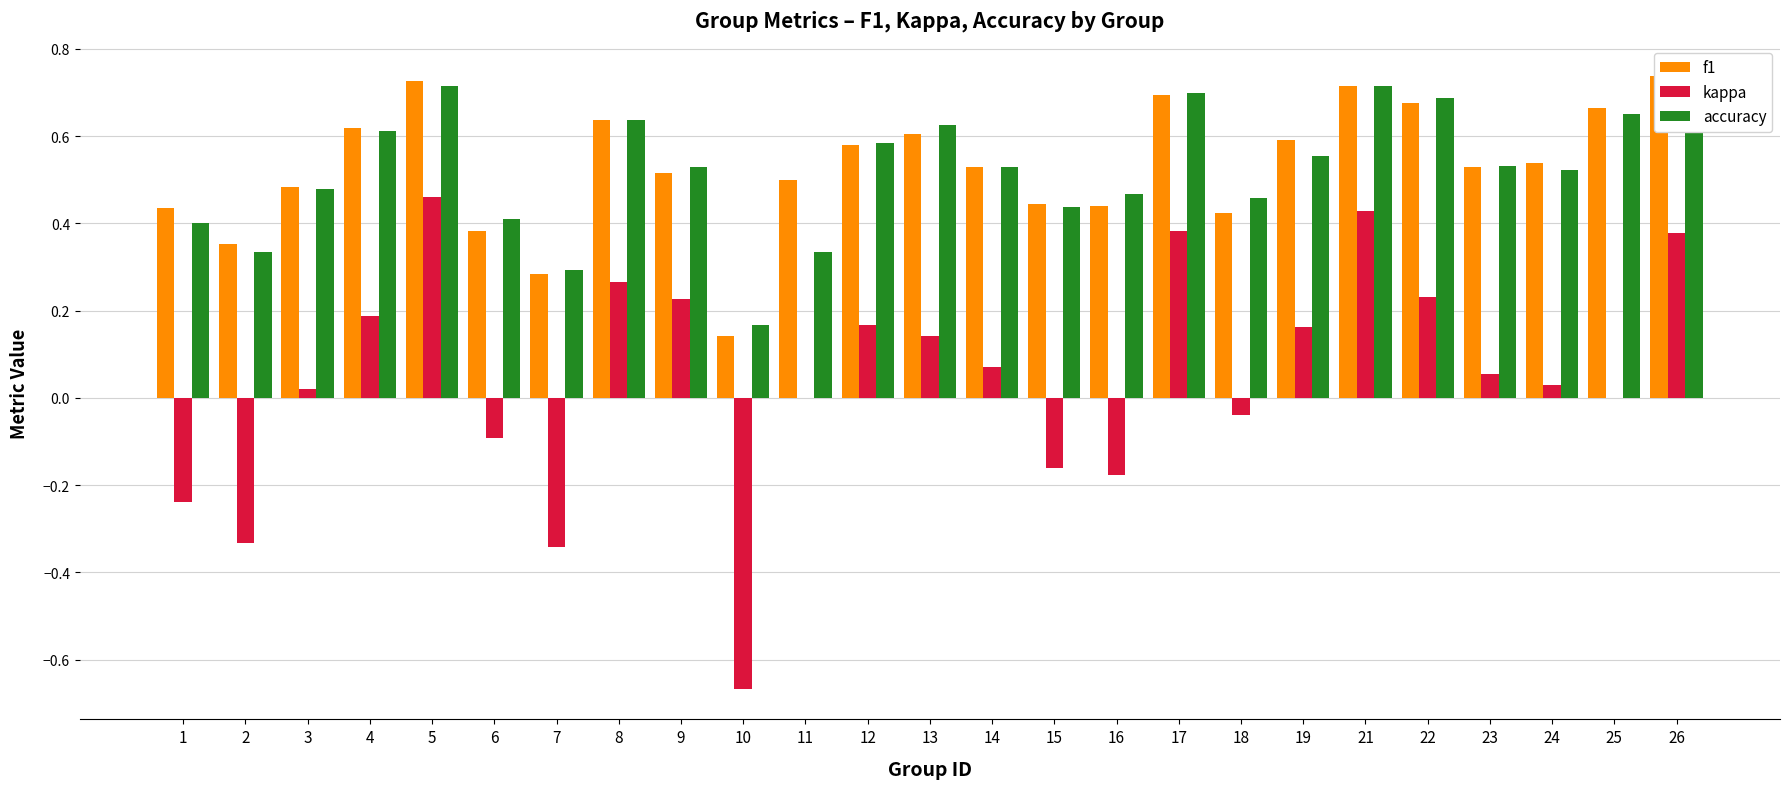

What is the difference between the highest and lowest values at 4?

0.4